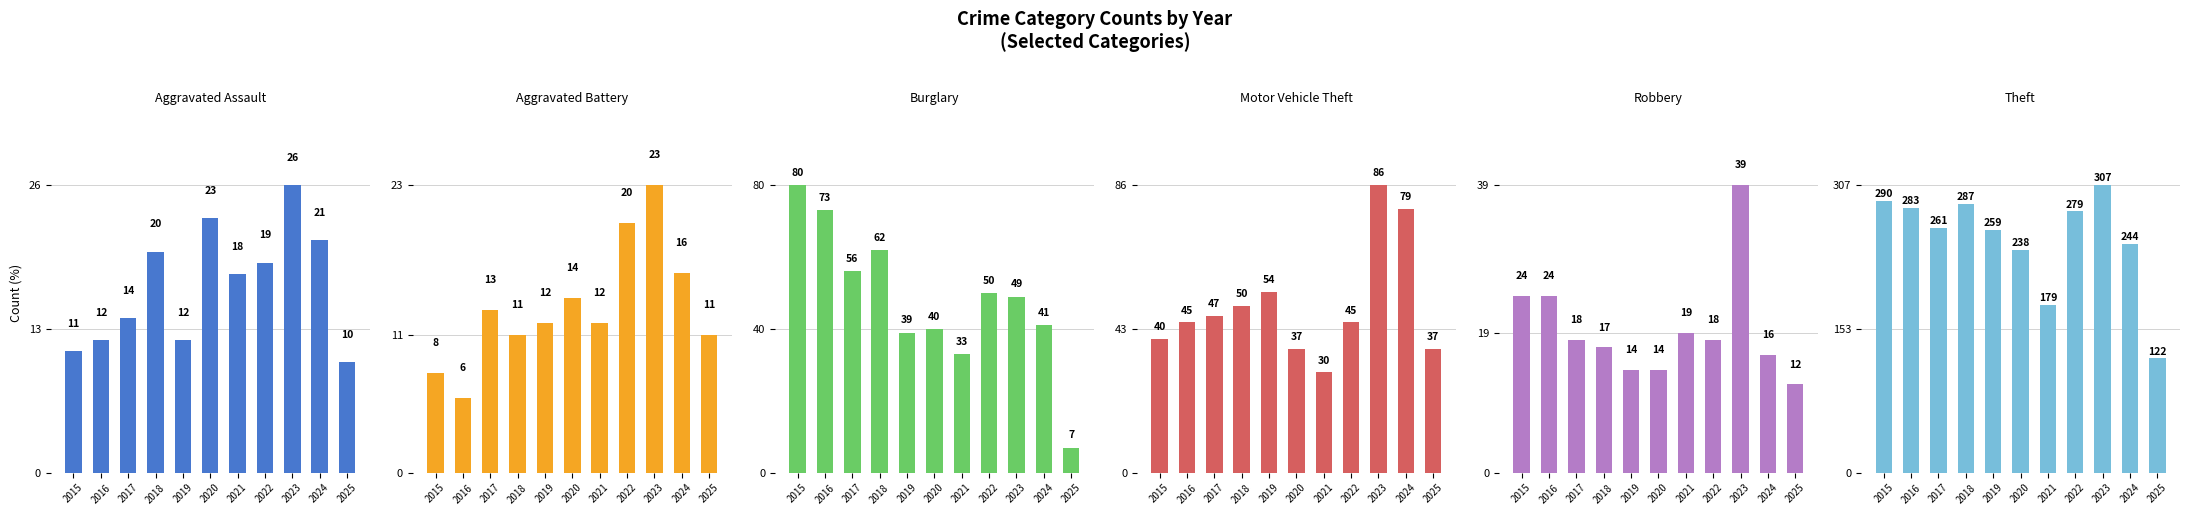

At 2020, list the series in order from largest to smallest.

Theft, Burglary, Motor Vehicle Theft, Aggravated Assault, Aggravated Battery, Robbery